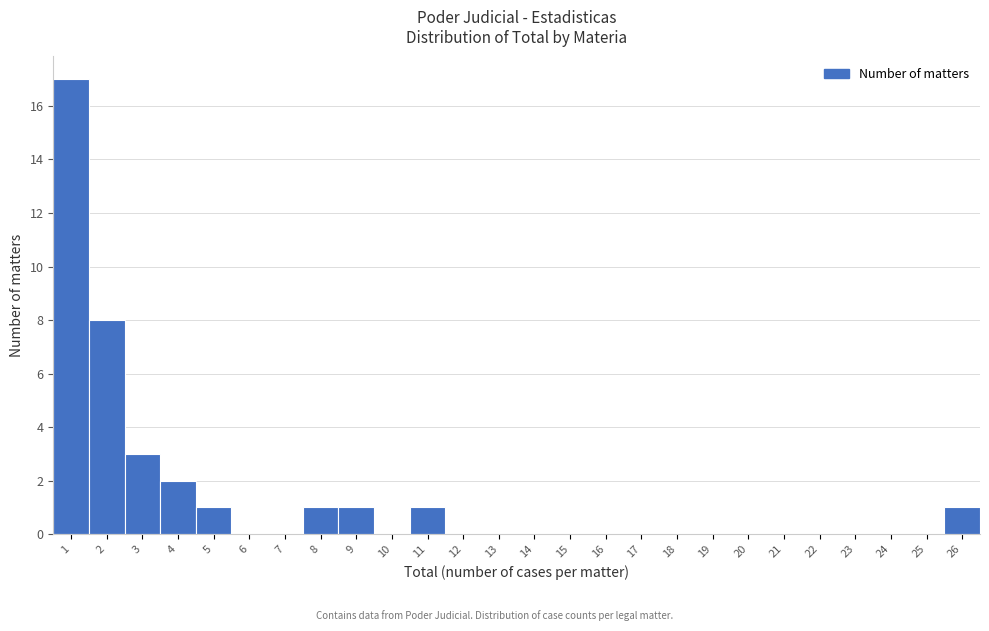

Reading right to left, what are all the values shown in this chart?

26=1	25=0	24=0	23=0	22=0	21=0	20=0	19=0	18=0	17=0	16=0	15=0	14=0	13=0	12=0	11=1	10=0	9=1	8=1	7=0	6=0	5=1	4=2	3=3	2=8	1=17